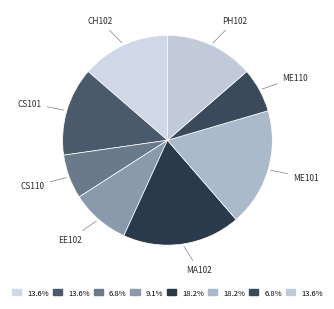

Count the number of slices in the pie.

8